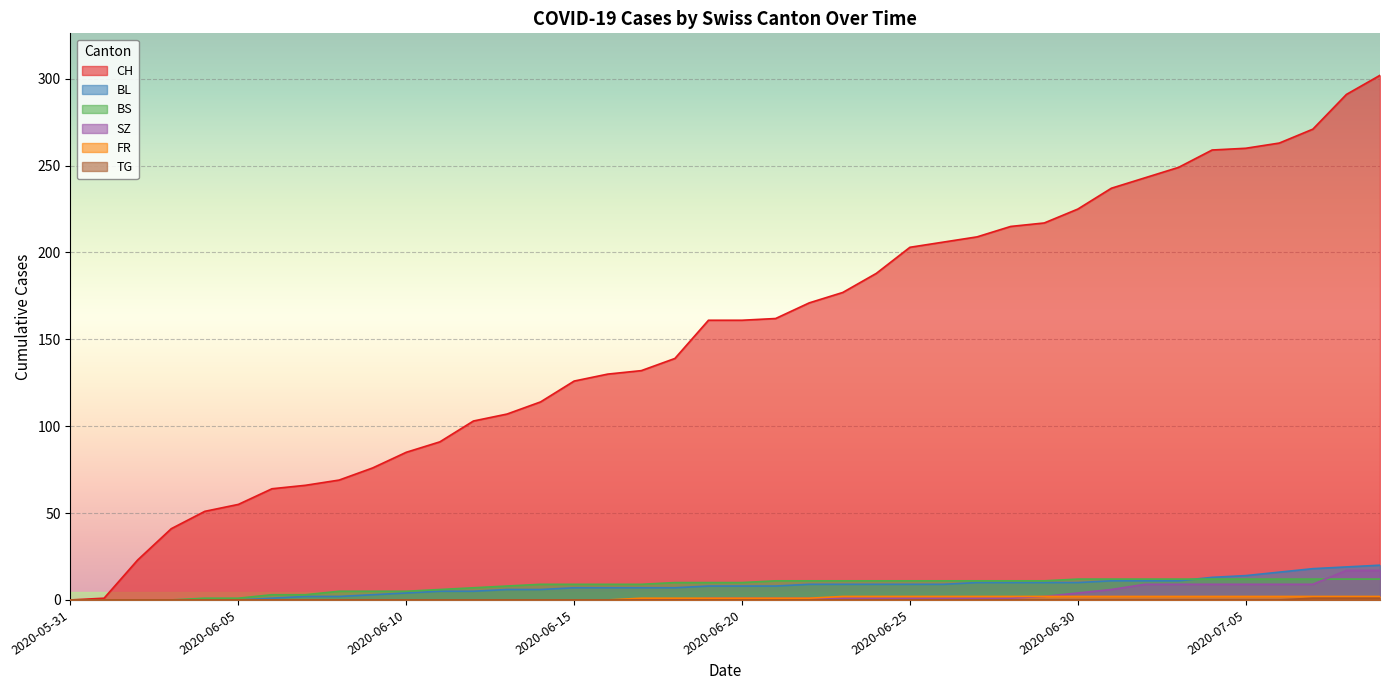

Is the value of TG at 2020-06-28 greater than the value of SZ at 2020-06-05?

No